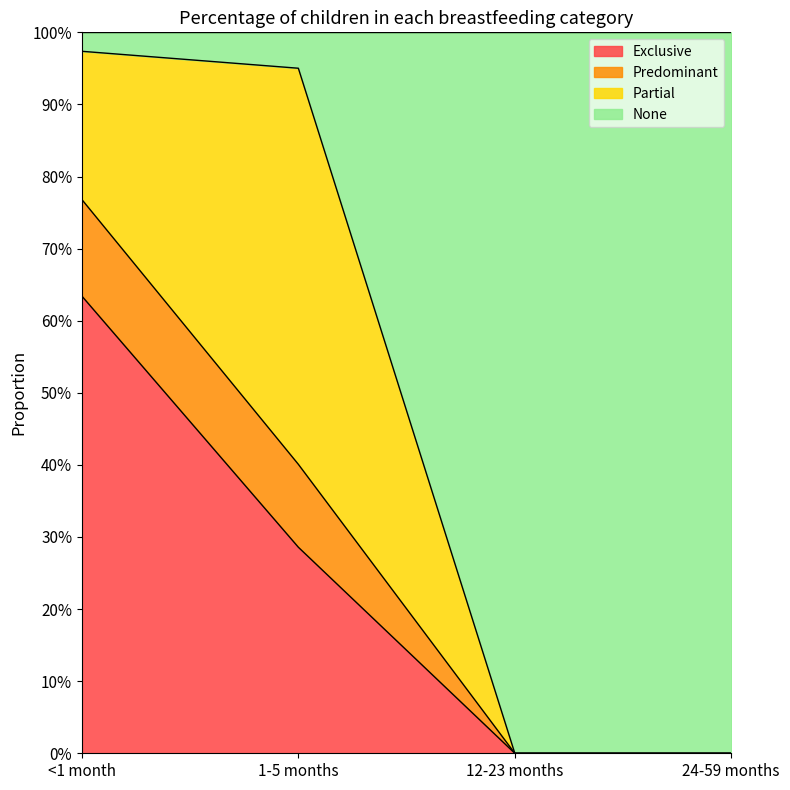

True or false: Predominant has a value of 0.5 at 12-23 months.

False